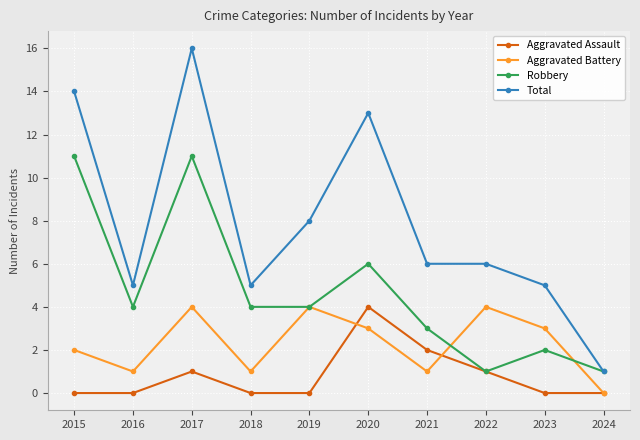

At which label is Aggravated Assault closest to 2?

2021